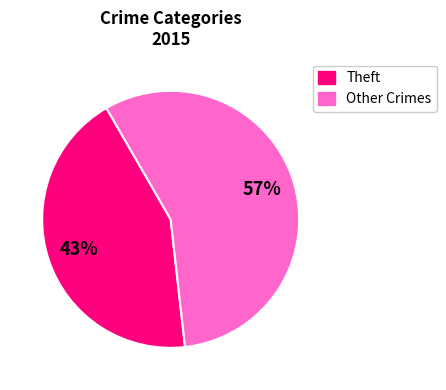

To the nearest percent, what is the average slice percentage?

50%